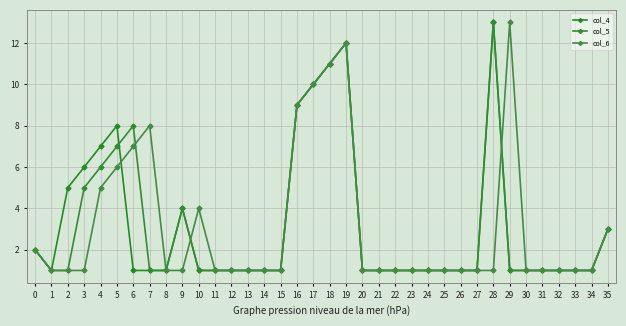

True or false: col_4 and col_6 intersect in this chart.

True